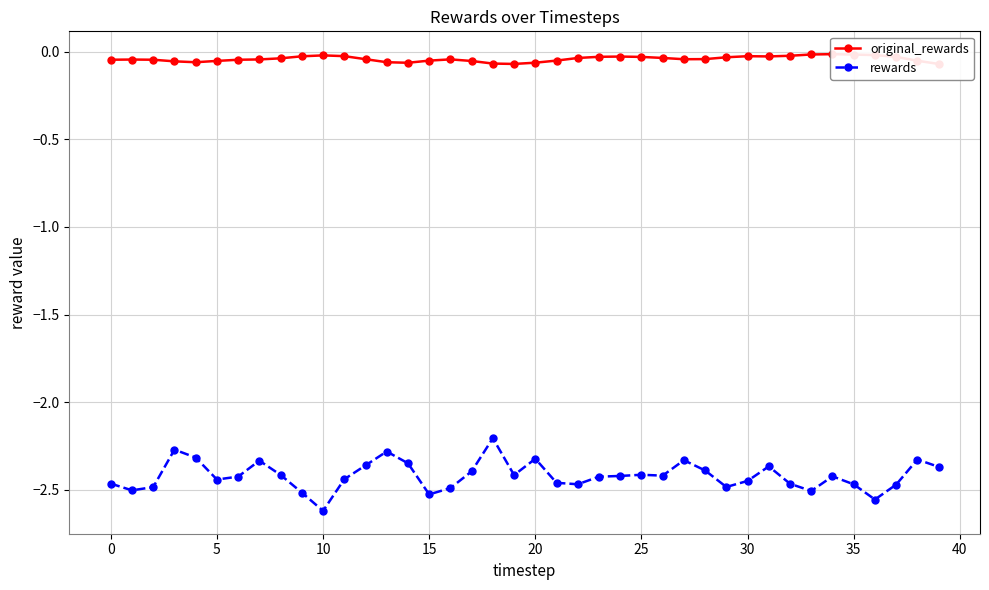

True or false: original_rewards and rewards cross at least once.

False